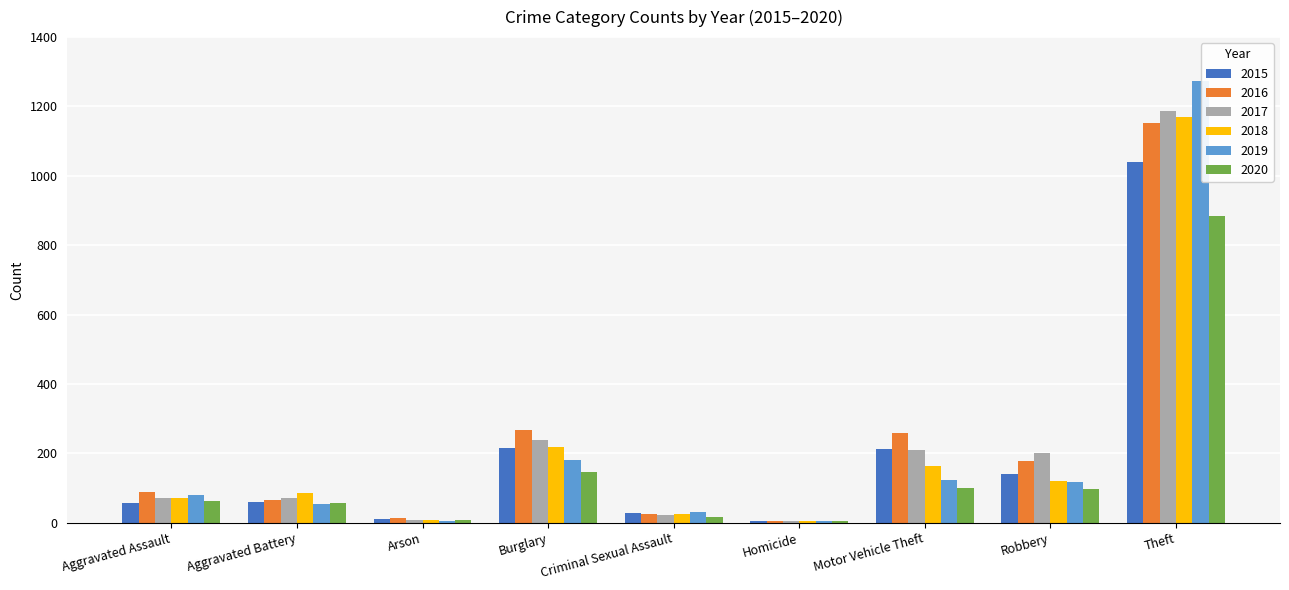

Which series has the largest range (max minus min)?

2019